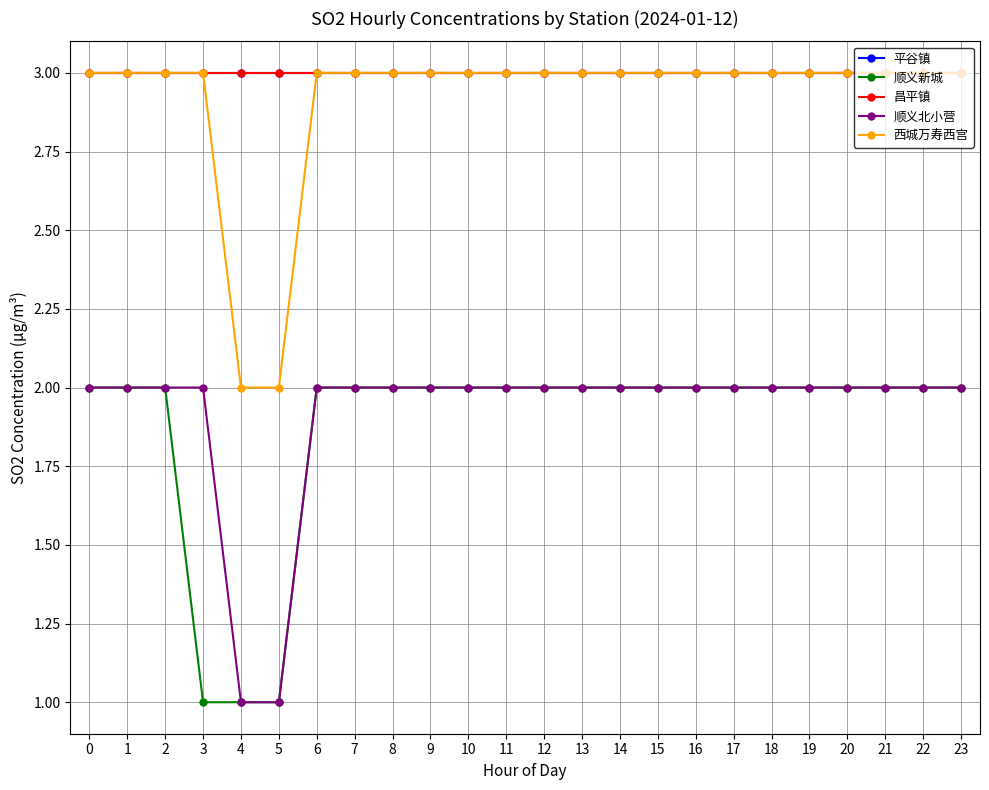

Does the chart display data point markers on the line(s)?

Yes